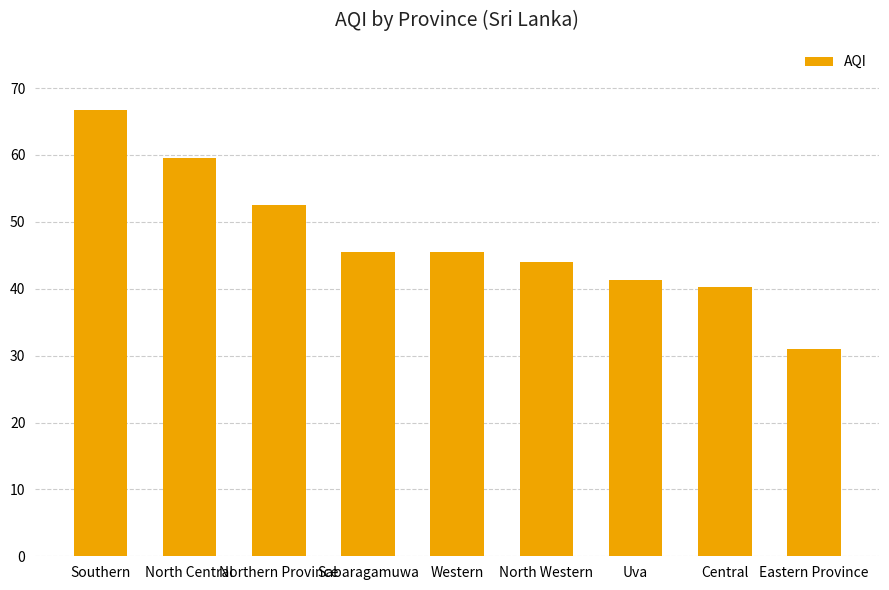

Read the value at Uva.

41.3